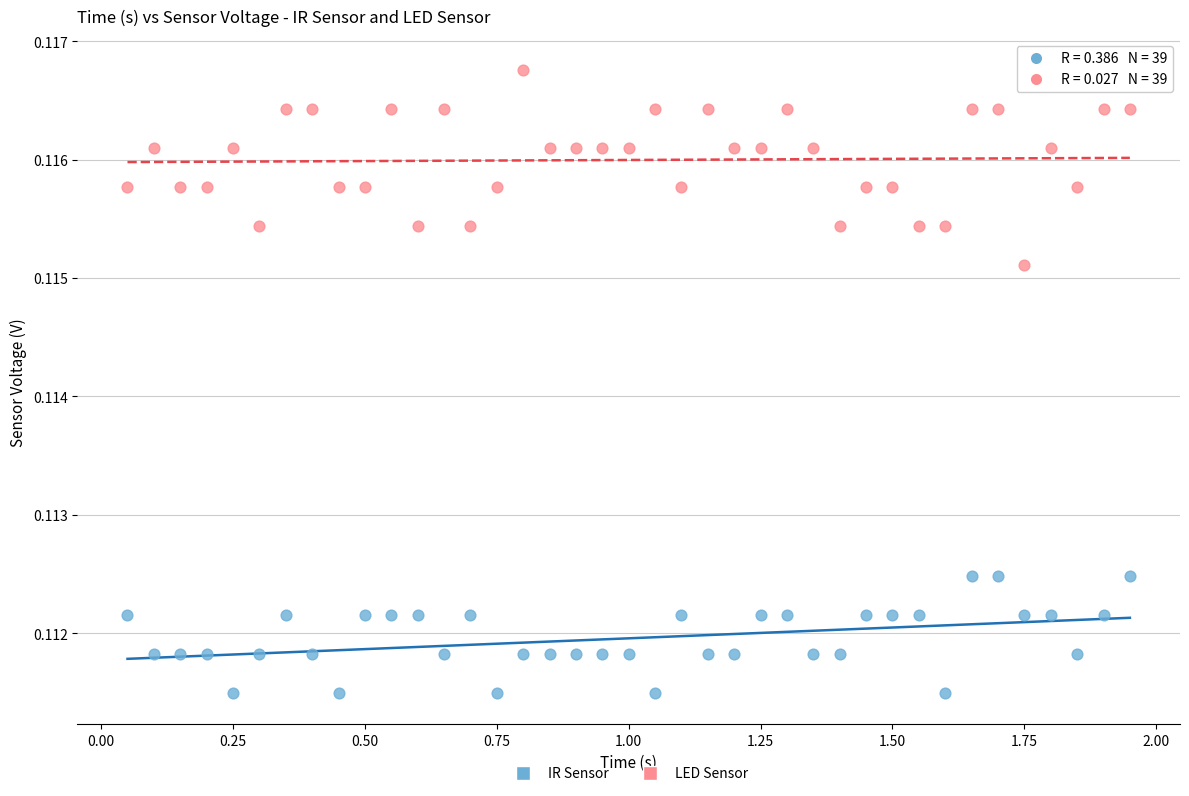

Across all data points, what is the range of X values (max minus min)?

1.9